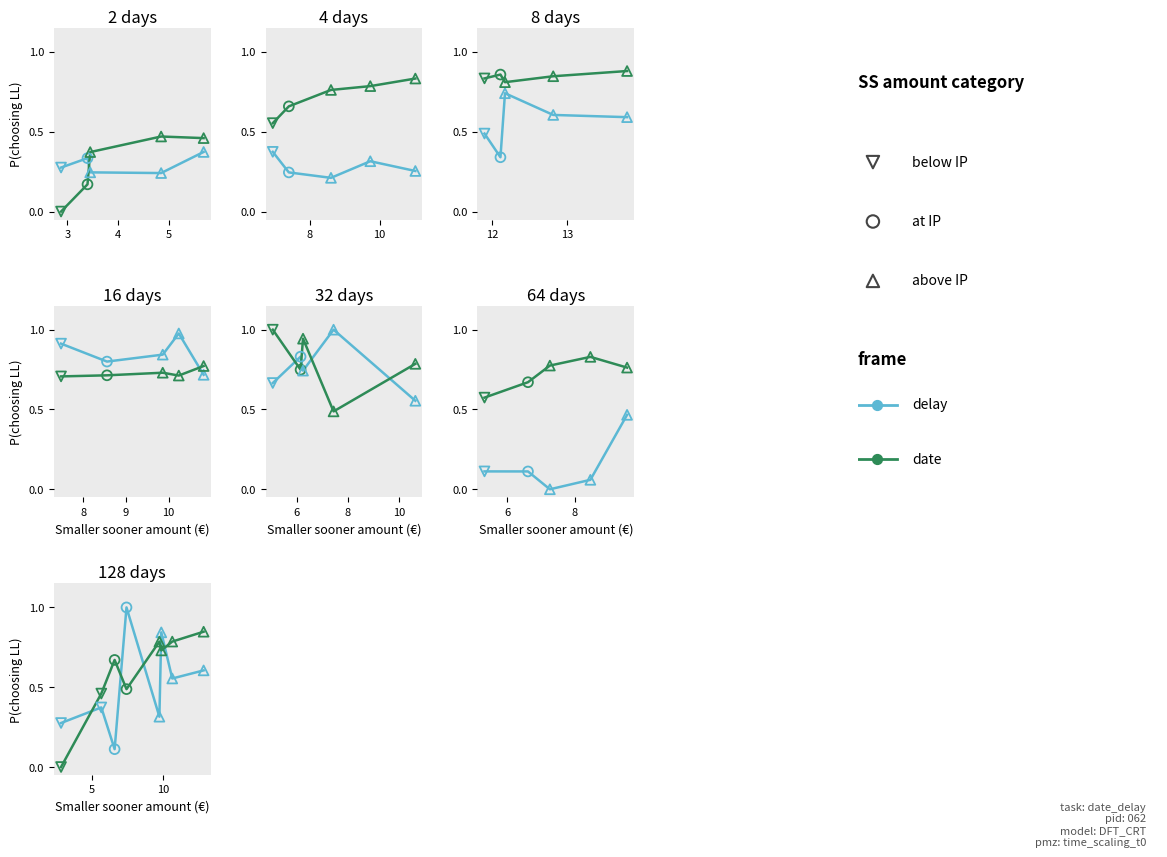

Which series has the largest total across all categories?

date